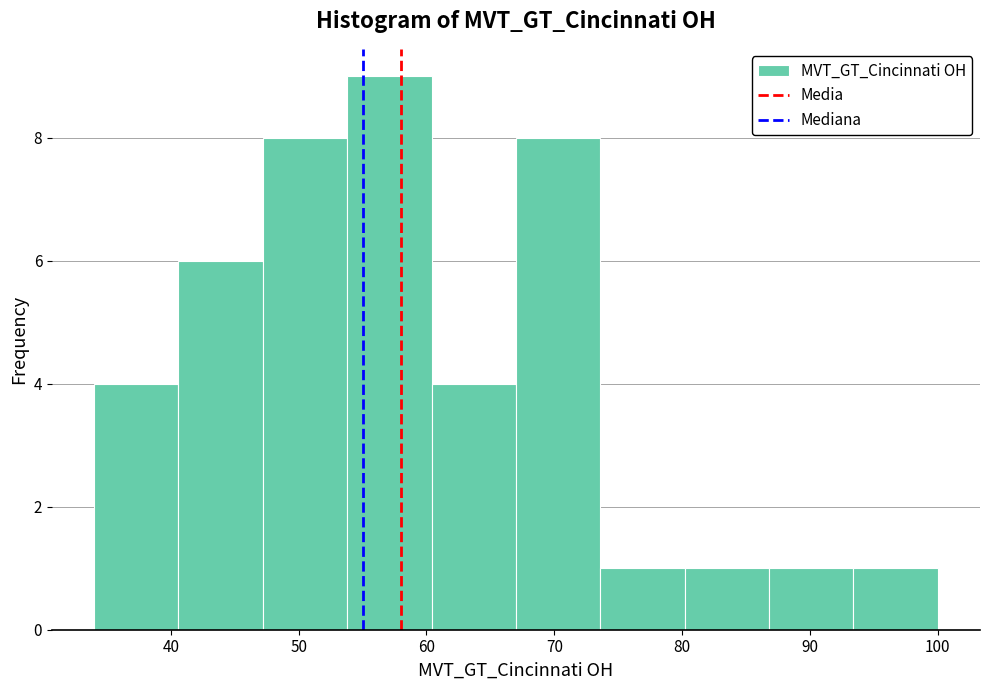

What is the height of the bar covering 60.4 to 67.0 on the x-axis? Neither the bar edges nor the heights are printed on the chart, so give them approximately, as read against the axes.

4